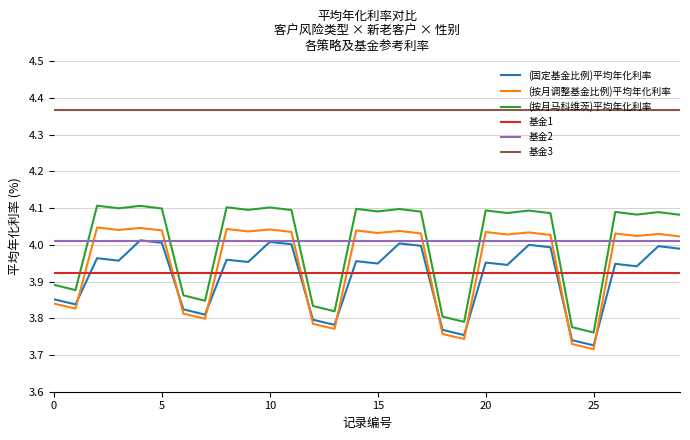

Which series has the widest spread of values?

(按月马科维茨)平均年化利率